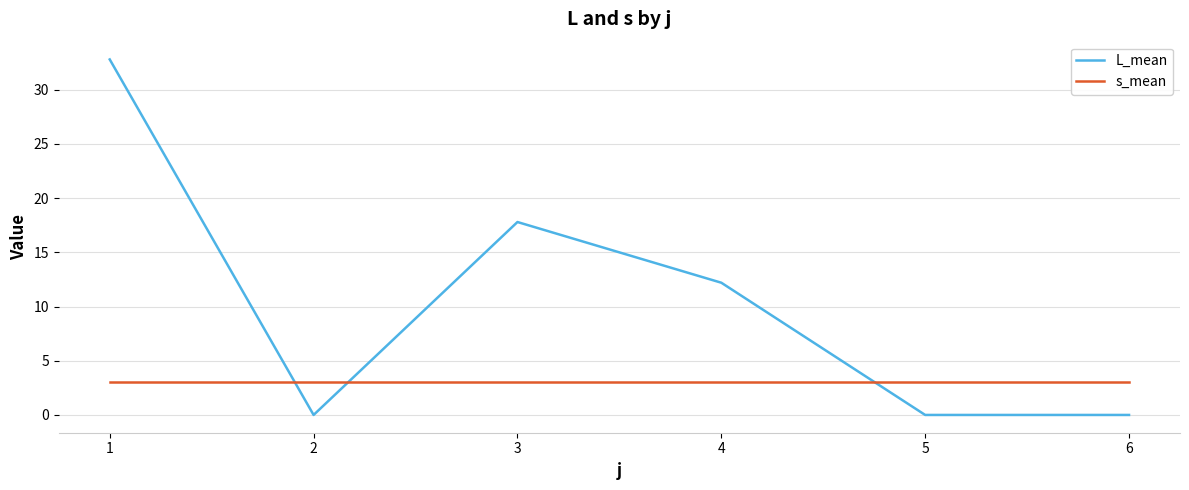

Rank the series at 1 from highest to lowest value.

L_mean, s_mean